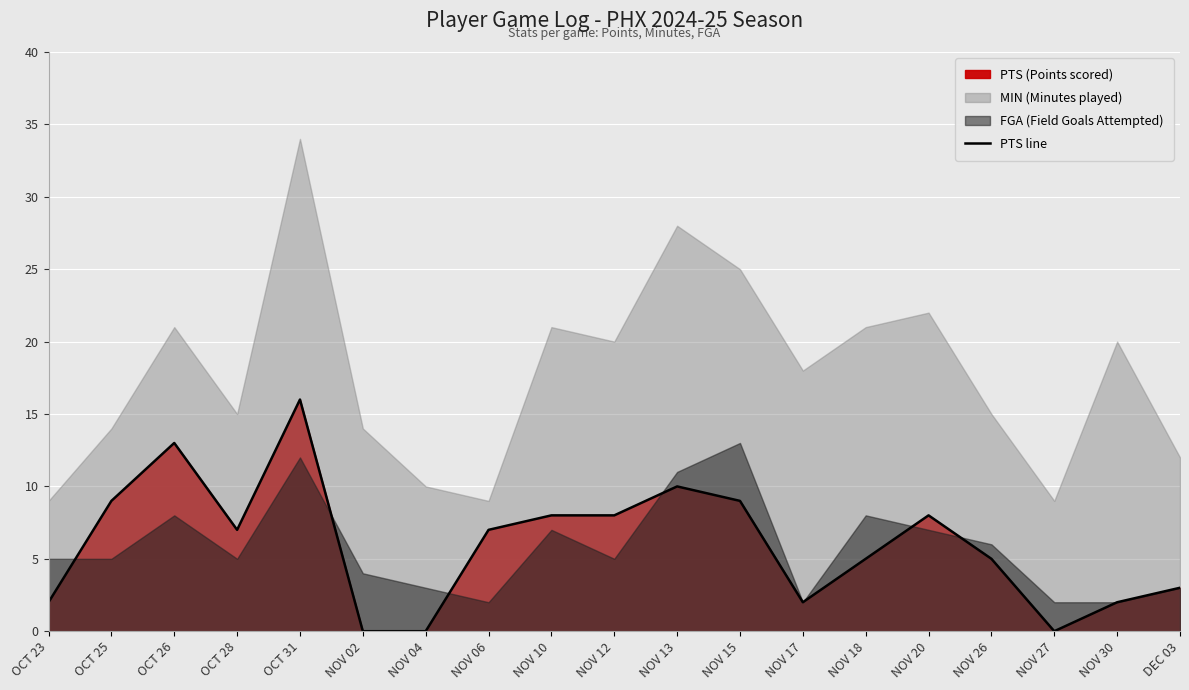

Reading left to right, list all the values displayed in this chart.

OCT 23=2	OCT 25=9	OCT 26=13	OCT 28=7	OCT 31=16	NOV 02=0	NOV 04=0	NOV 06=7	NOV 10=8	NOV 12=8	NOV 13=10	NOV 15=9	NOV 17=2	NOV 18=5	NOV 20=8	NOV 26=5	NOV 27=0	NOV 30=2	DEC 03=3